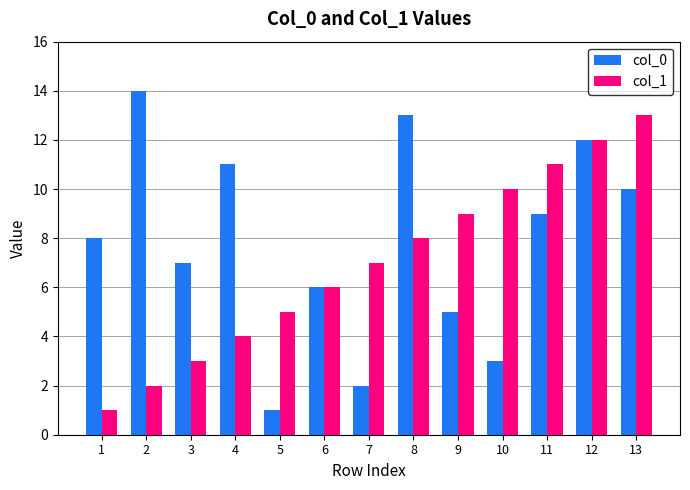

Is the value of col_0 at 12 greater than the value of col_1 at 9?

Yes